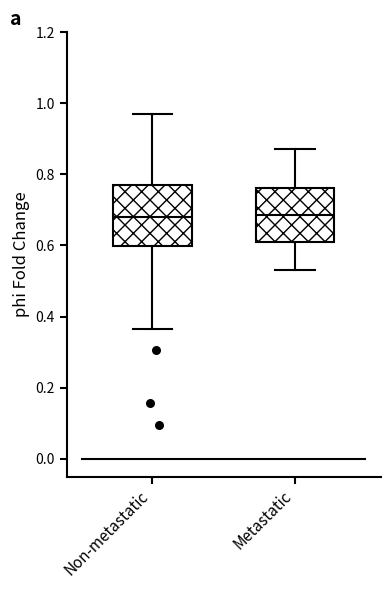

Reading left to right, transcribe this box plot: for each box, give where its median line is, the range the box spans, and where its two whiskers end, as read against the y-axis. The values are not printed on the chart, so give them approximately, as read against the axis.

Non-metastatic: median 0.68, box 0.60 to 0.78, whiskers 0.36 to 0.96
Metastatic: median 0.68, box 0.62 to 0.76, whiskers 0.54 to 0.88